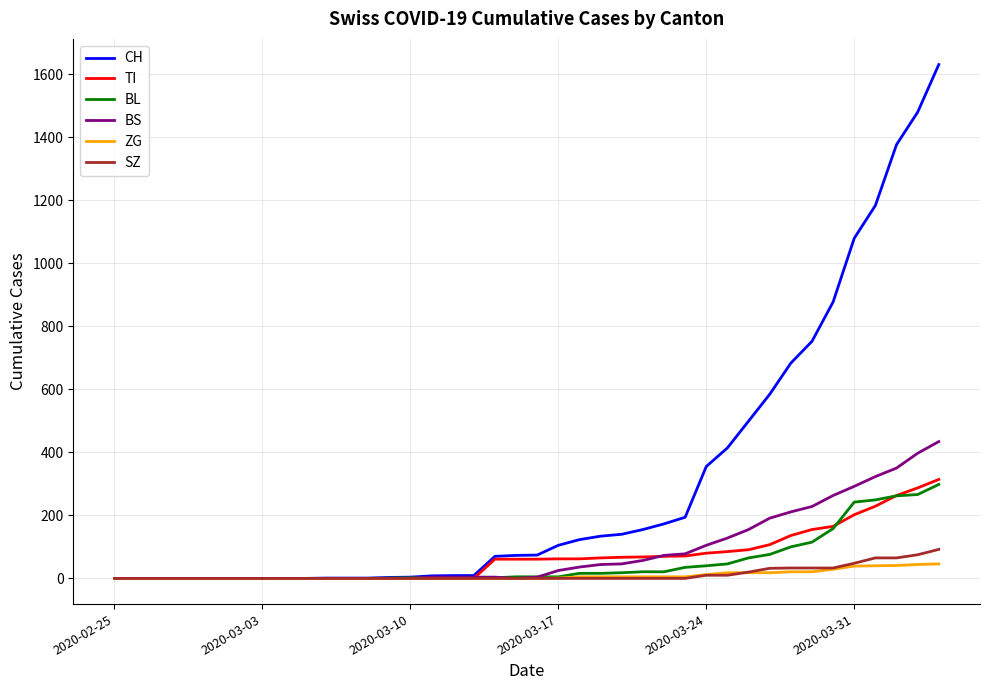

How many series are shown in this chart?

6